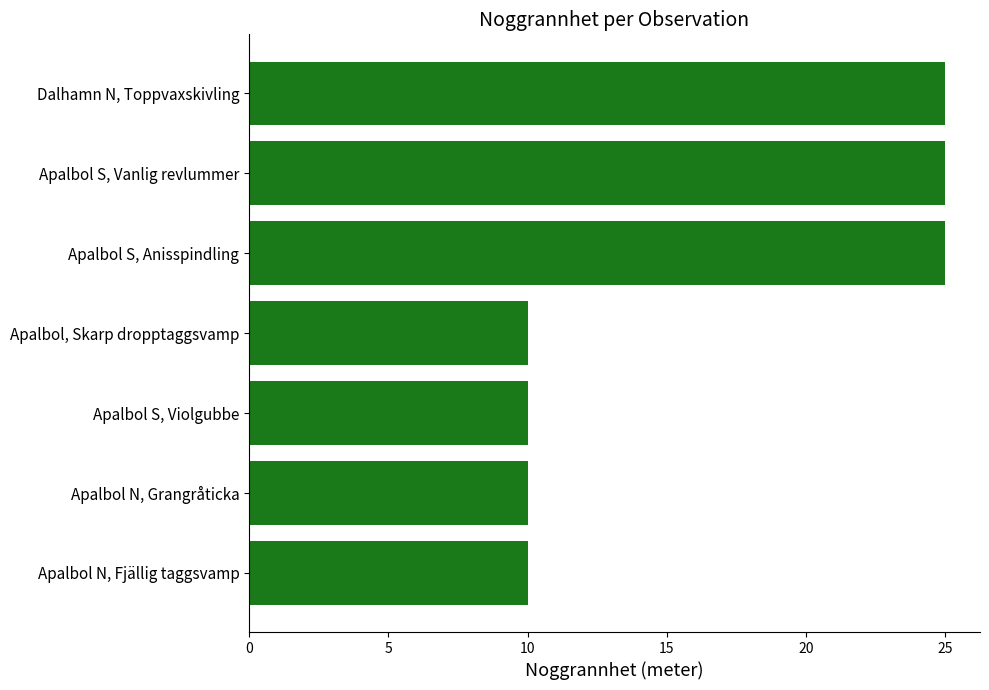

What is the sum of the values at Apalbol, Skarp dropptaggsvamp and Apalbol S, Violgubbe?

20